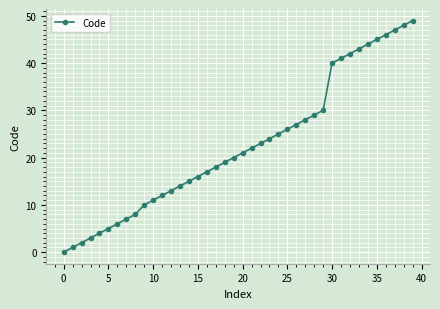

What is the average value?

23